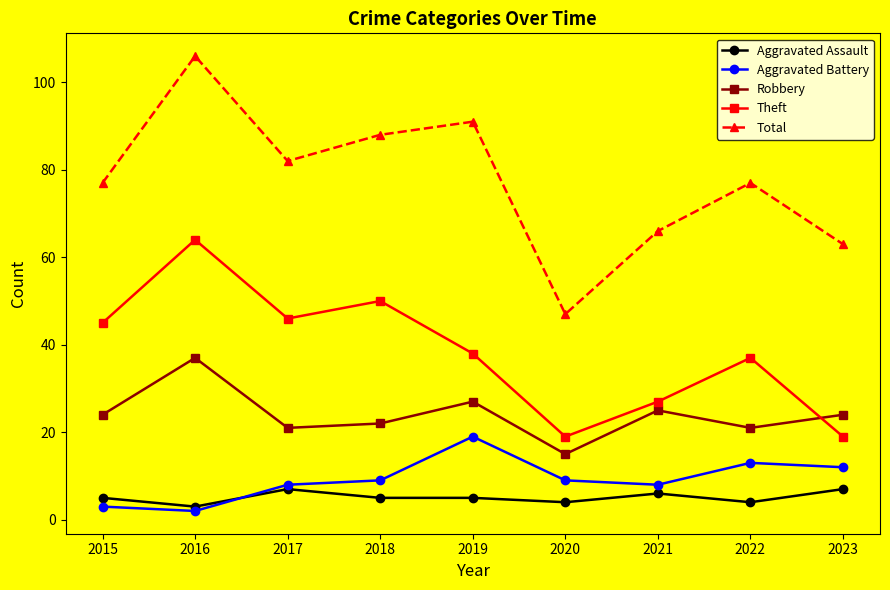

Rank the series by their maximum value, from lowest to highest.

Aggravated Assault, Aggravated Battery, Robbery, Theft, Total